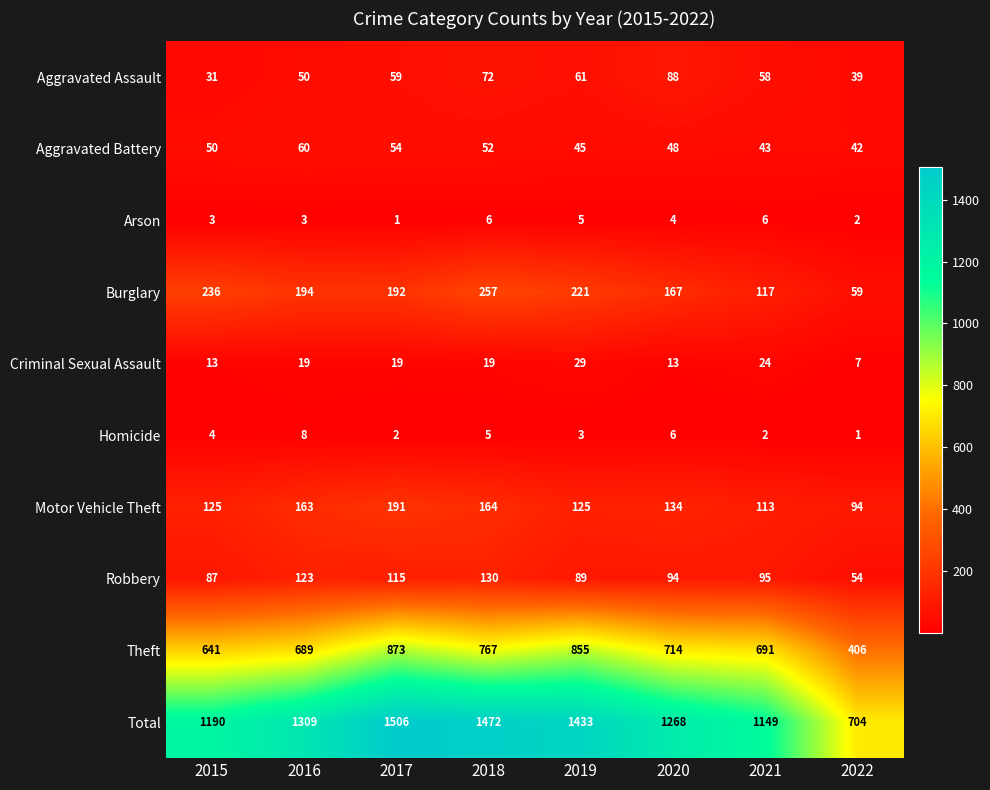

What value does the Total series have at 2018, to the nearest 100?

1500